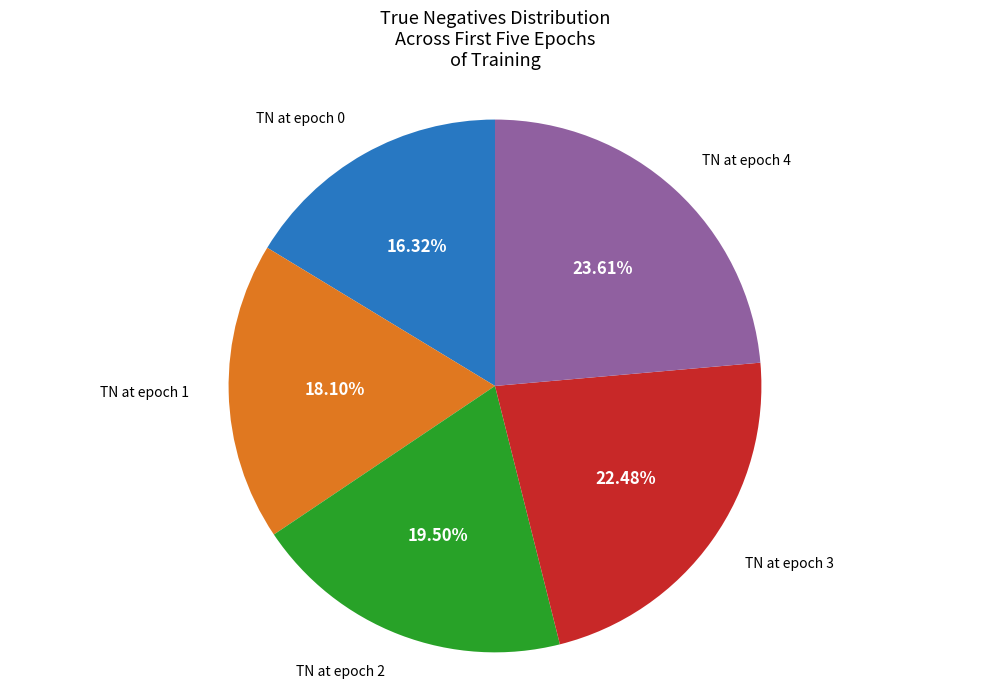

Does any single category account for the majority?

No